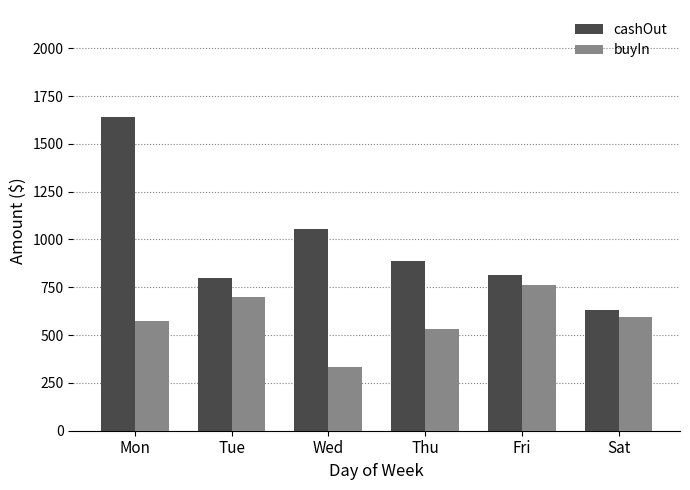

What is the difference between the second highest and second lowest values in the cashOut series?

252.5